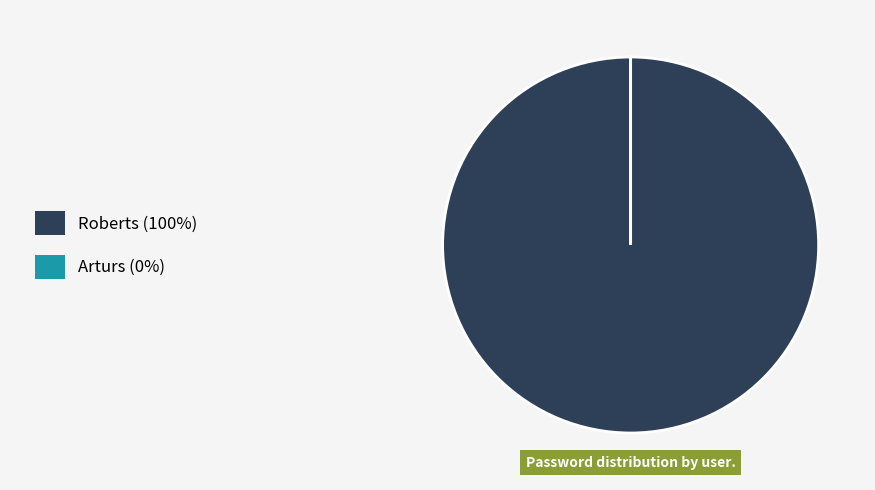

Is there any slice that represents more than half of the pie?

Yes